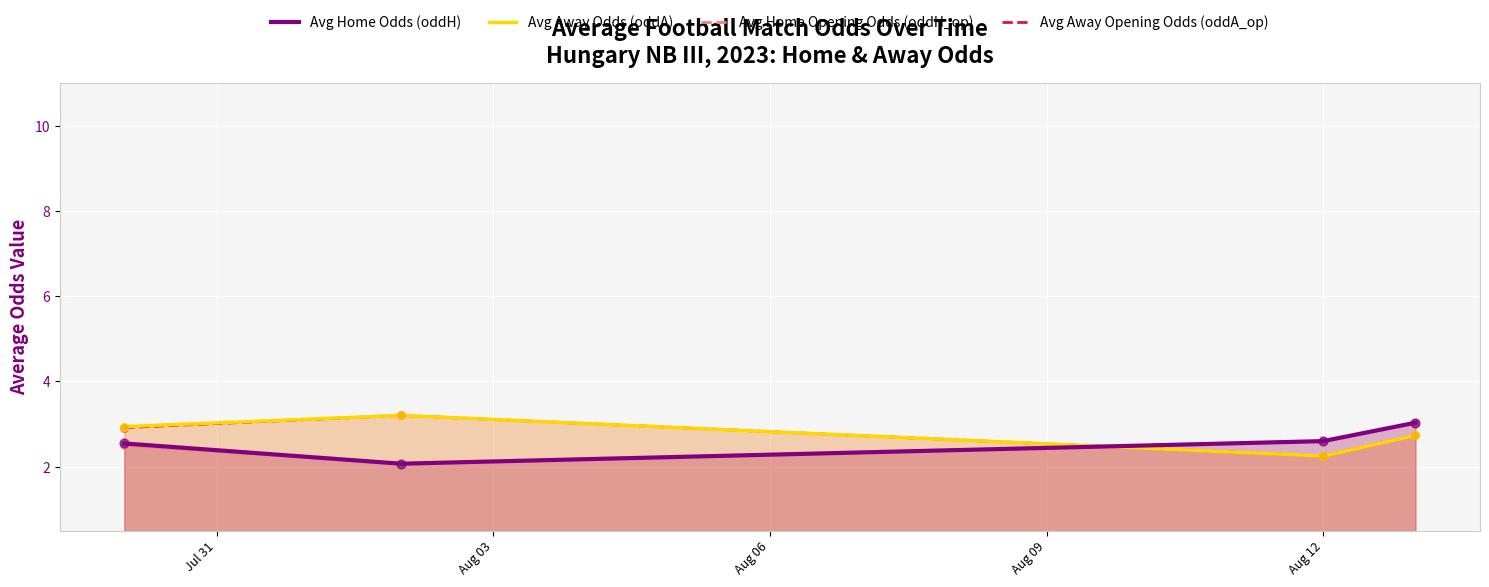

Which series contains the lowest Y value?

Avg Home Odds (oddH)